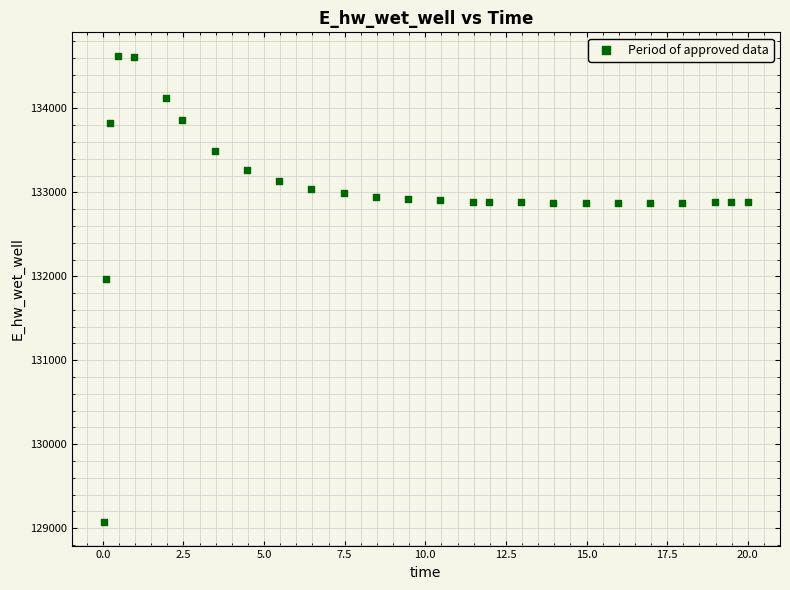

What is the range of Y values (max minus min)?

5557.9